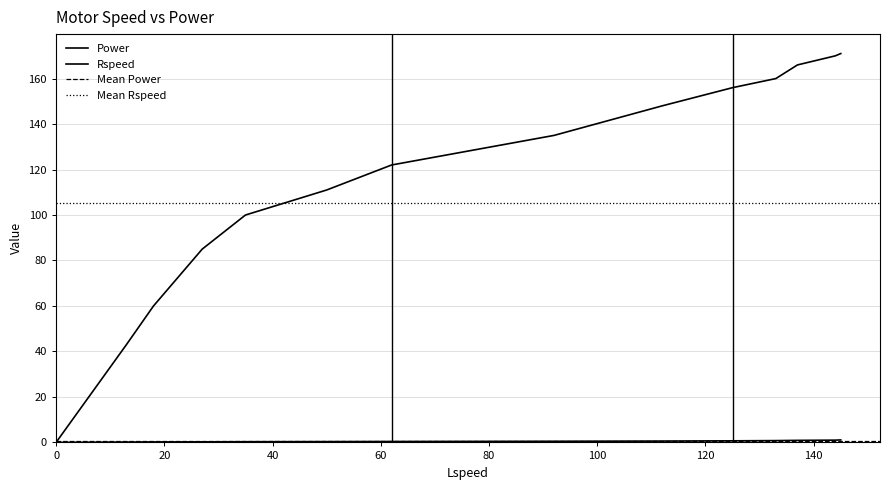

True or false: Power and Rspeed intersect in this chart.

False